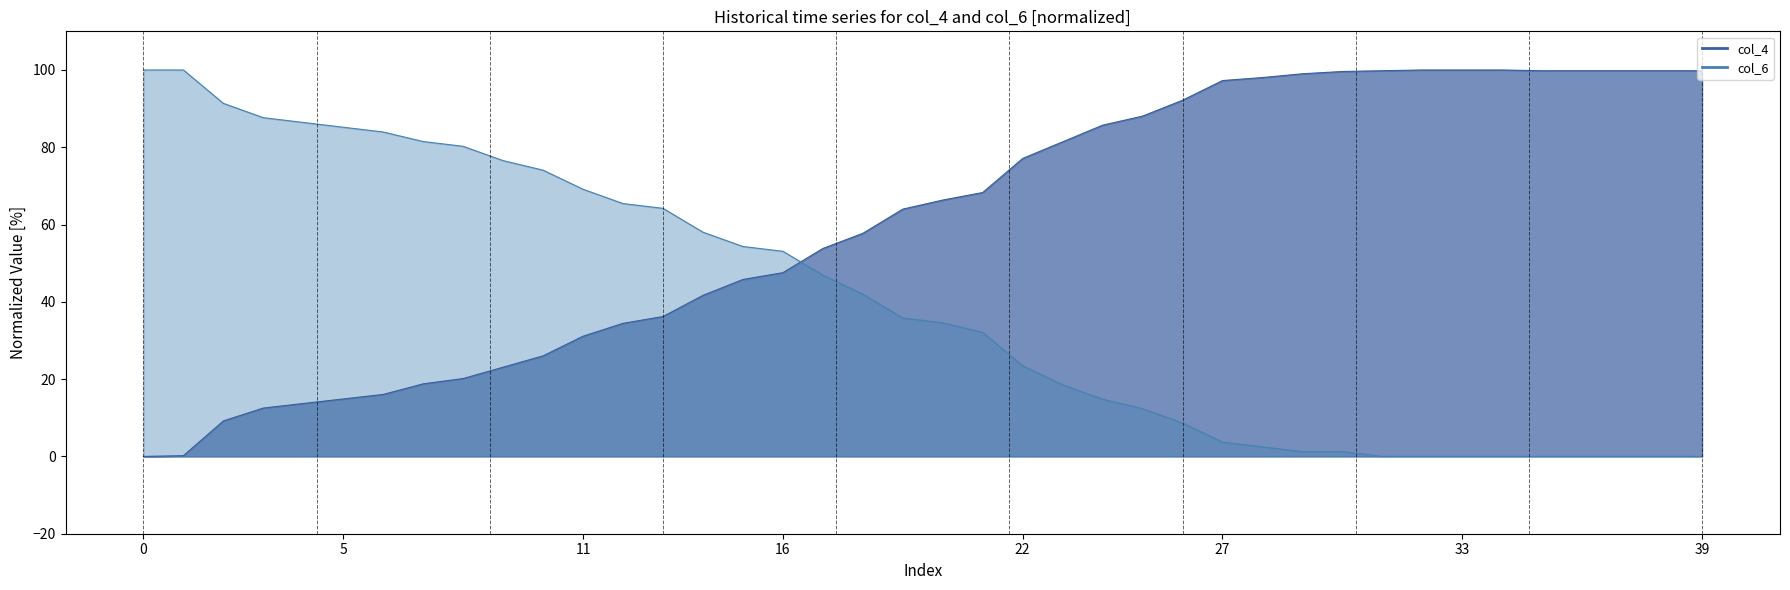

True or false: col_4 and col_6 intersect in this chart.

True